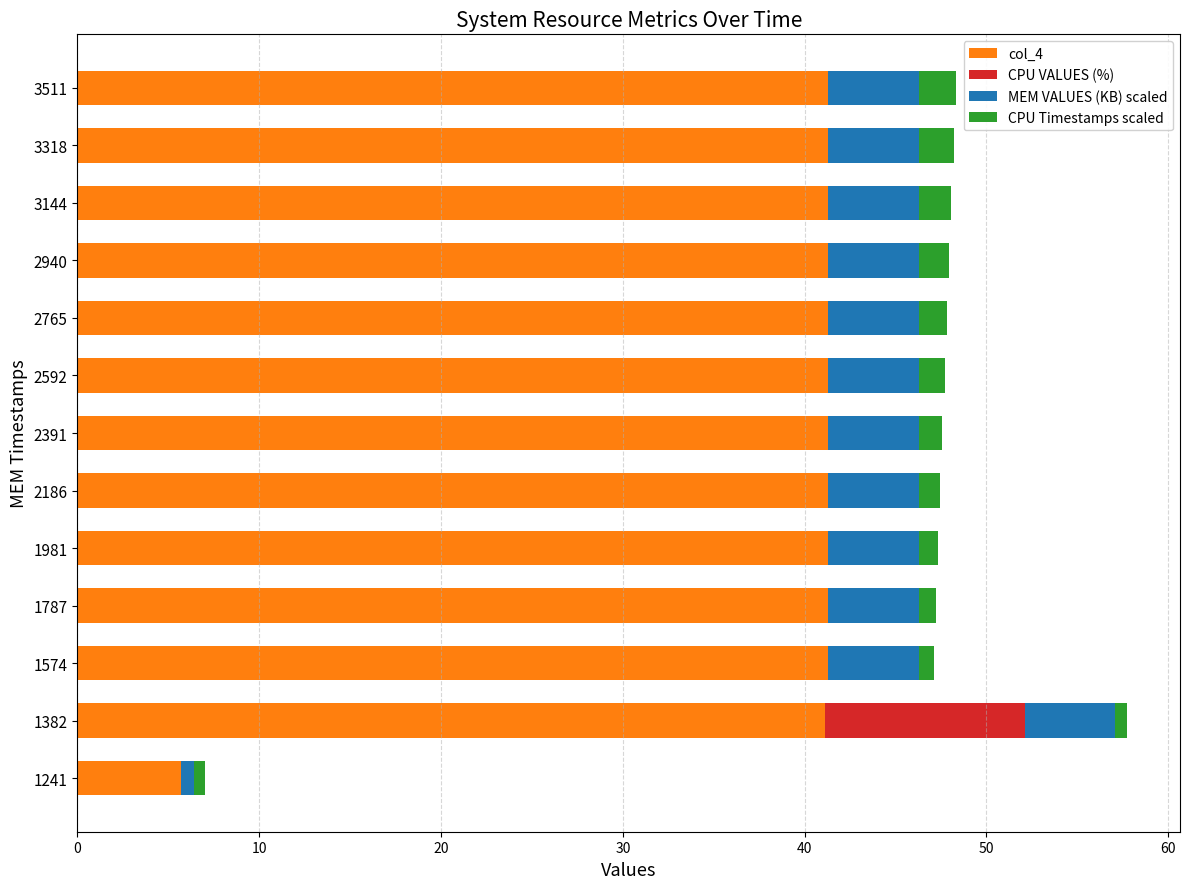

At which category is the sum across all series the highest?

1382